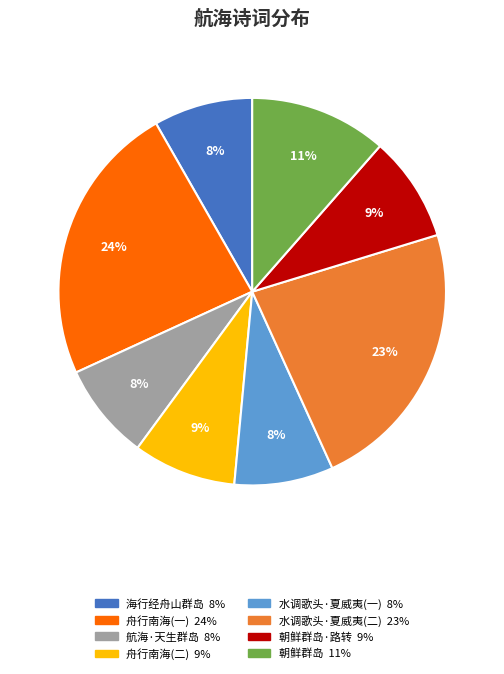

Is there a majority slice in this chart?

No